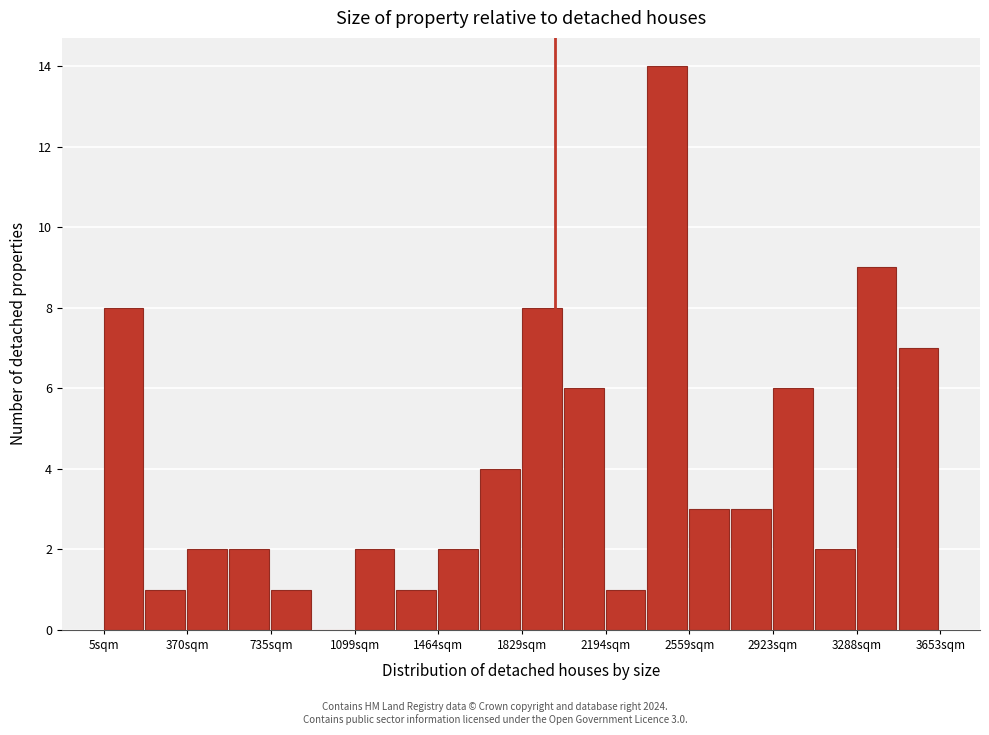

Around what value on the x-axis is the tallest bar? Give the approximate position of its centre, as read against the axis.

2450